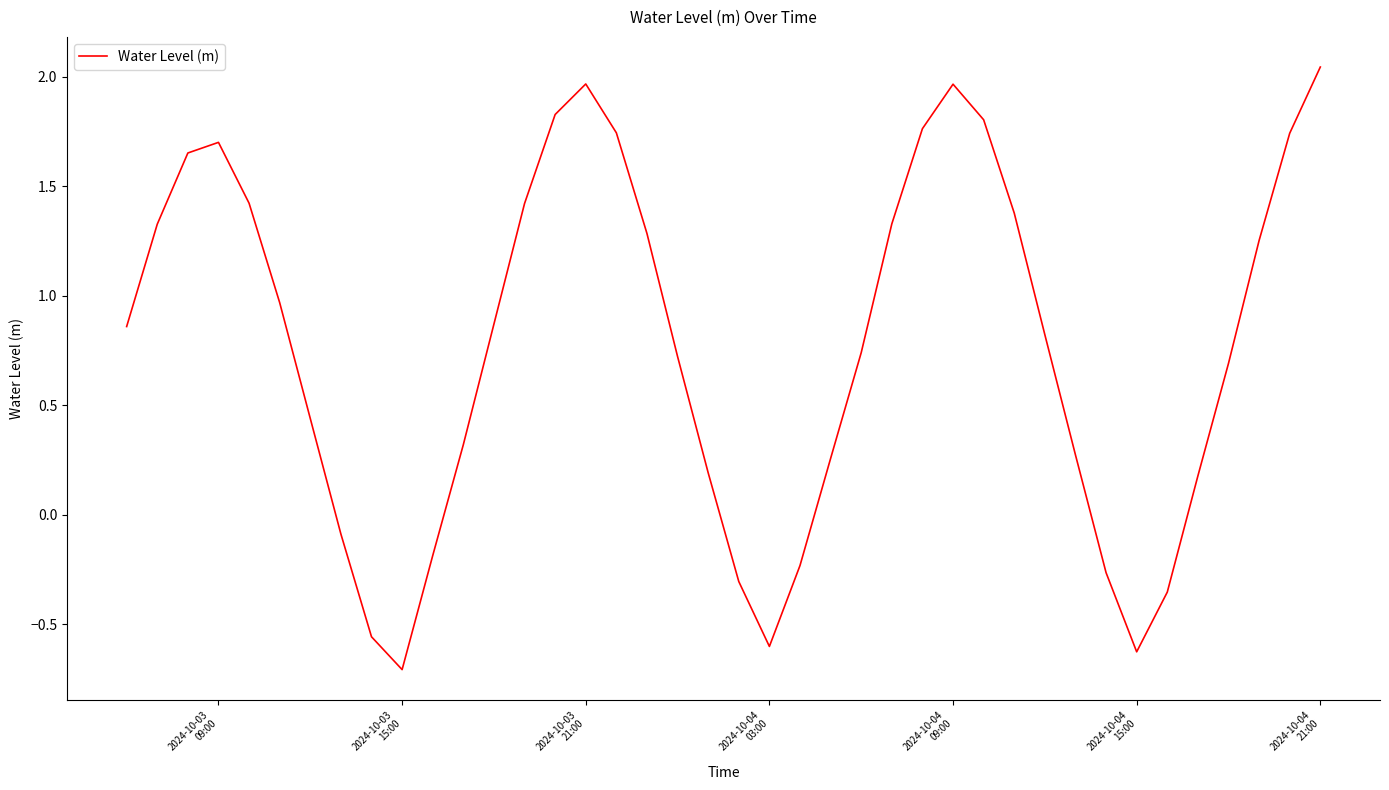

Count the number of values greater than 0.

30